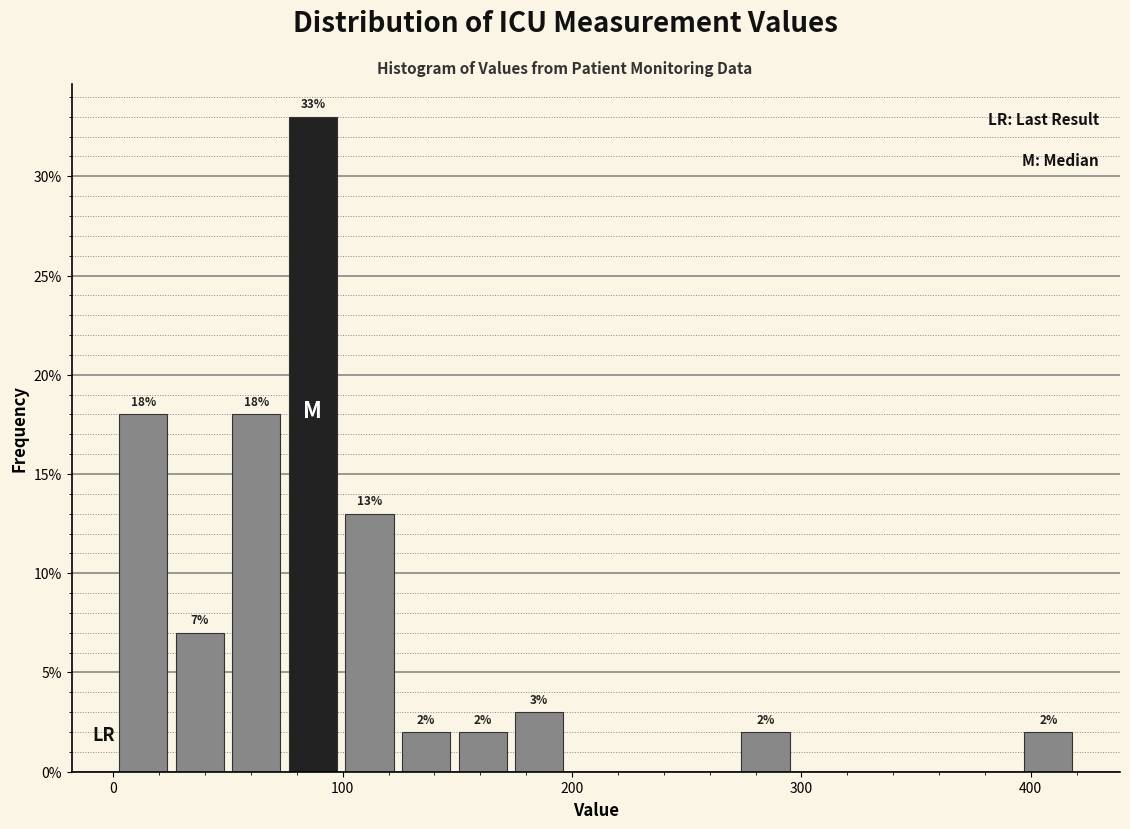

Around what value on the x-axis is the tallest bar? Give the approximate position of its centre, as read against the axis.

90